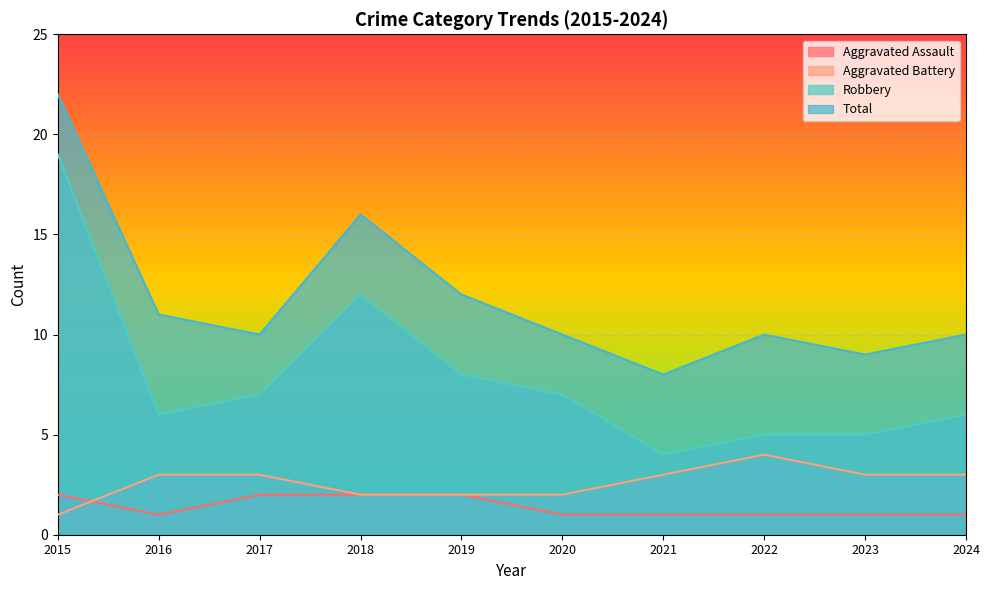

The Total series shows 3 at 2017. True or false?

False